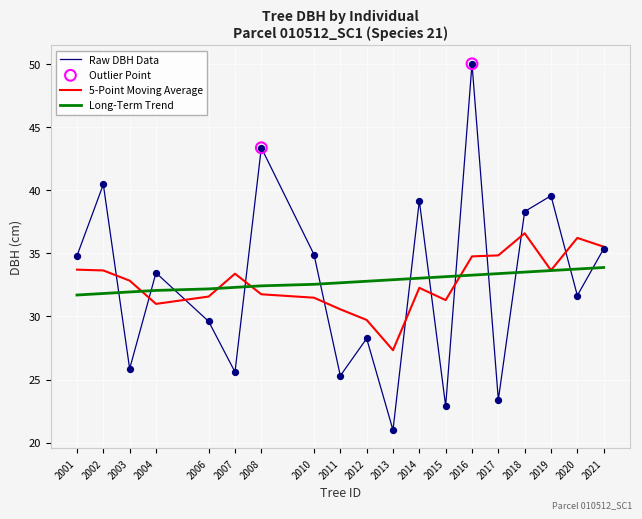

What is the spread (max minus min) of values at 2018?

4.8